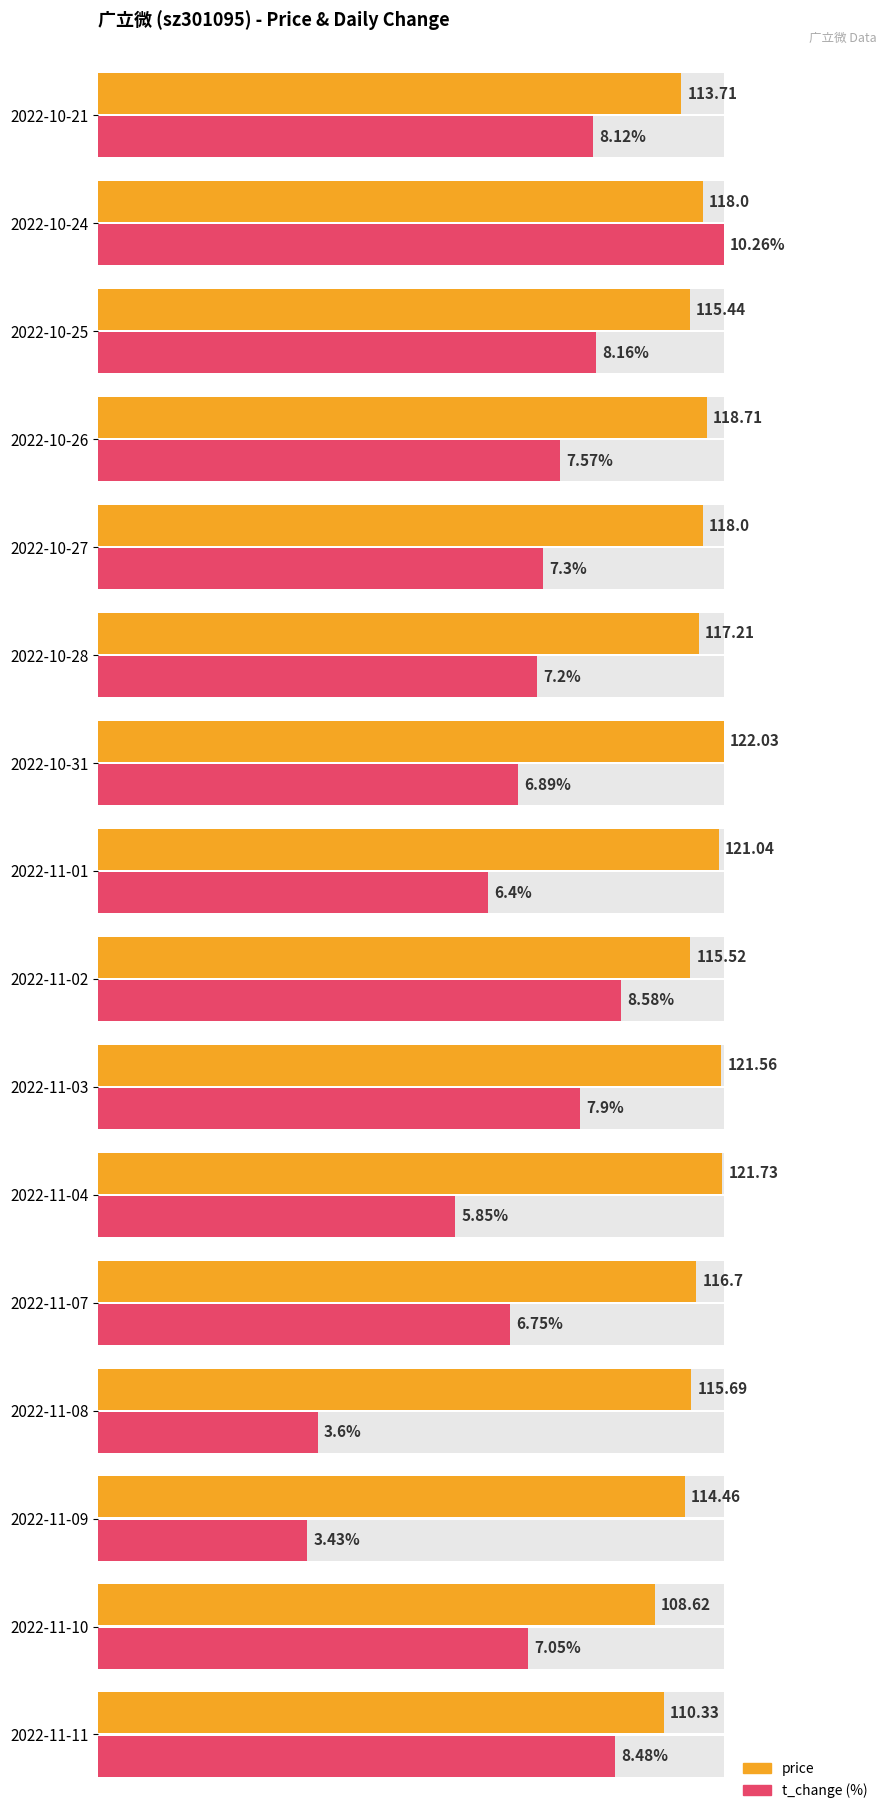

The value of t_change at 2022-11-01 is 1.0. True or false?

False